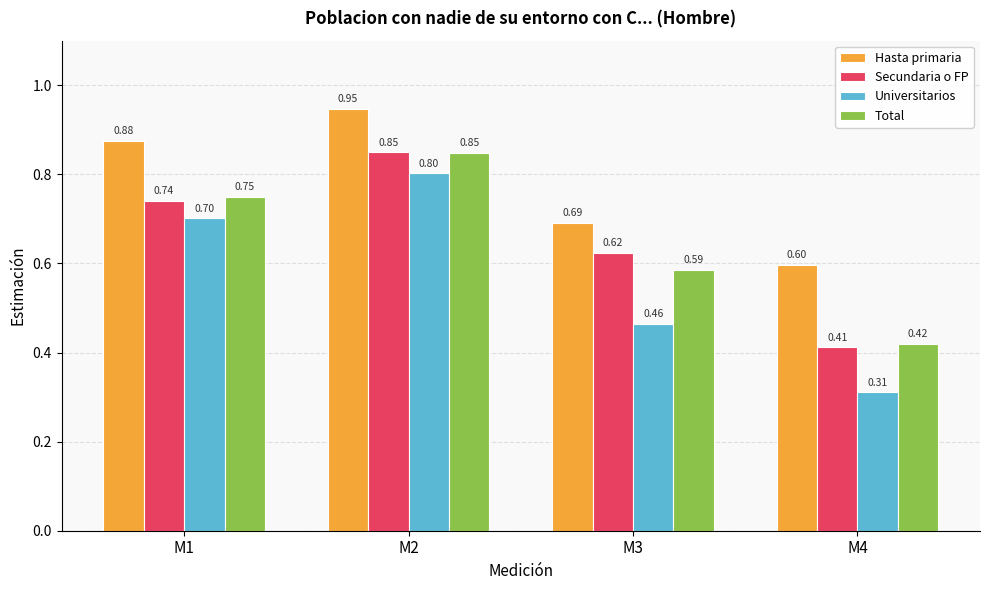

At how many categories does at least one series exceed 0?

4